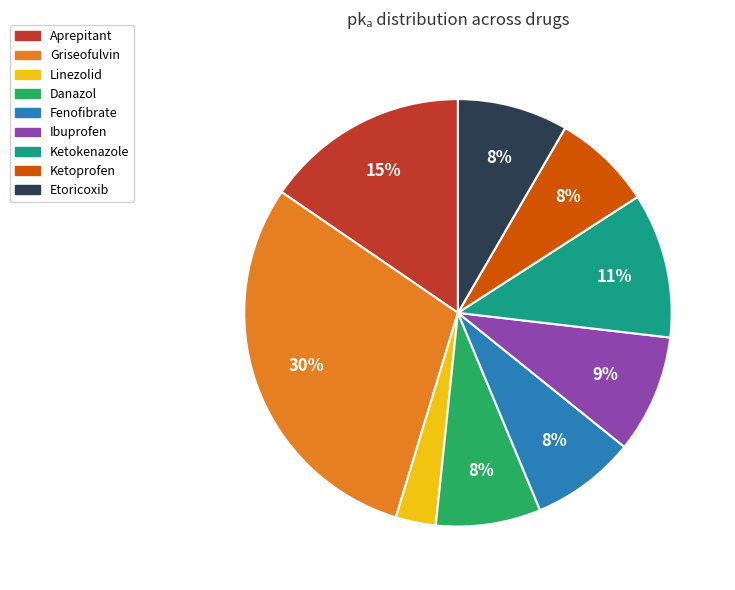

To the nearest percent, what percentage of the pie is Ketokenazole?

11%